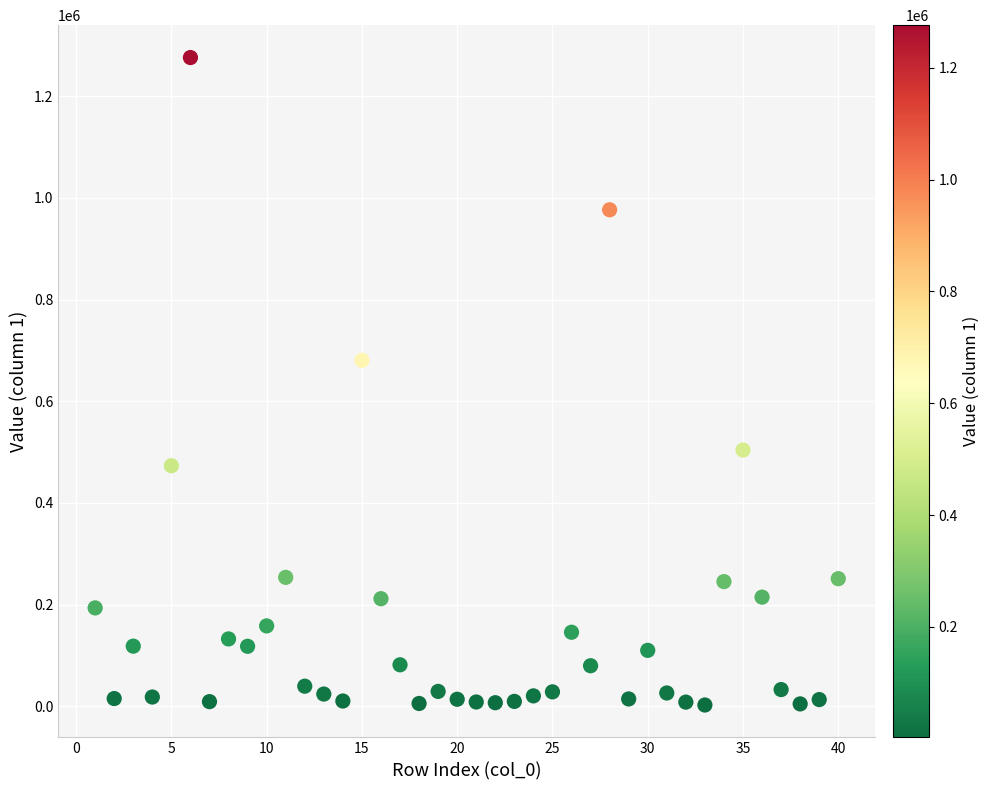

What Y value in the scatter plot is closest to 639205?

680348.0